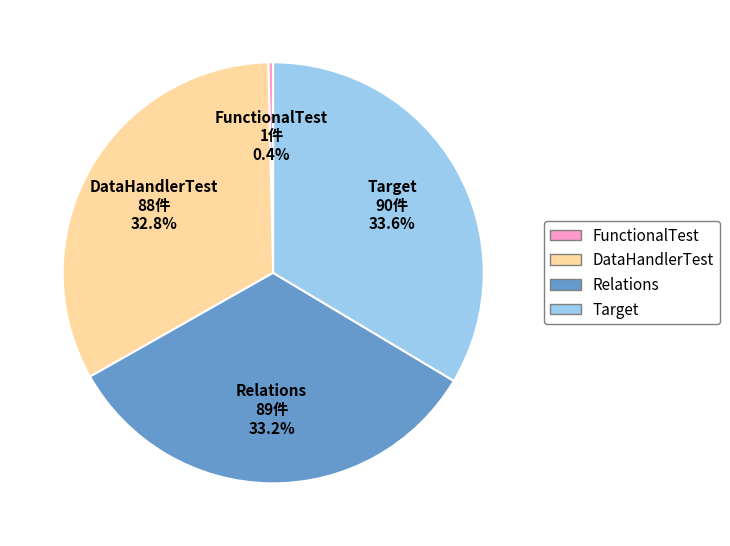

Which slice is the smallest?

FunctionalTest